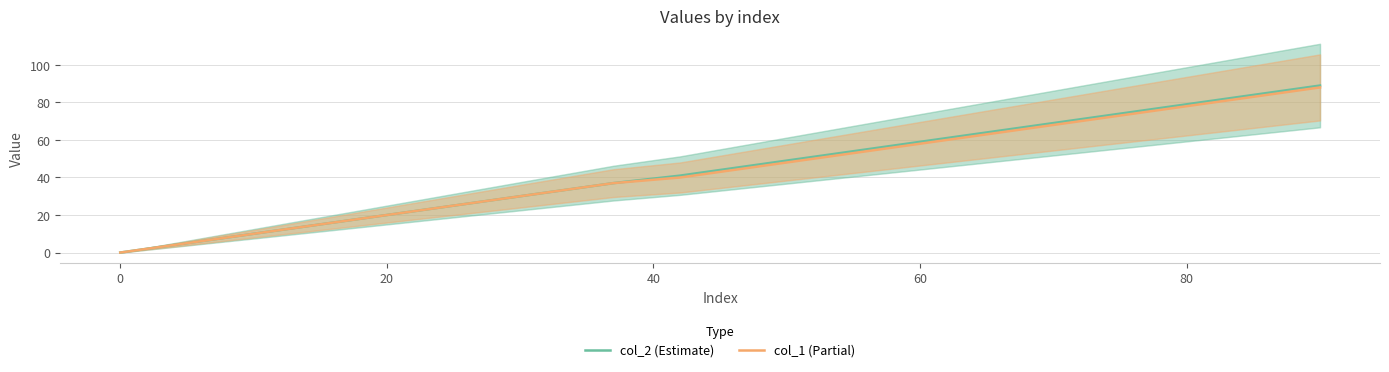

What is the sum of all col_2 (Estimate) values?

880